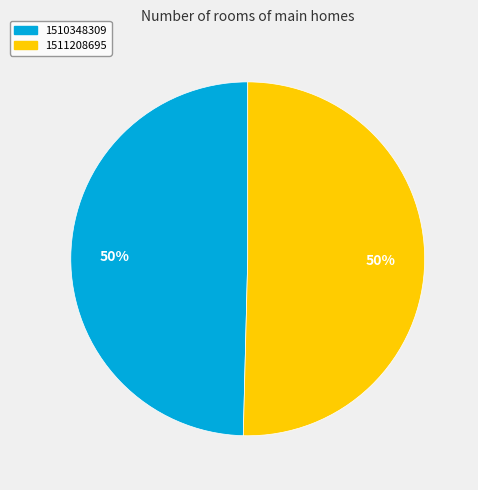

What is the smallest slice in the pie chart?

1510348309